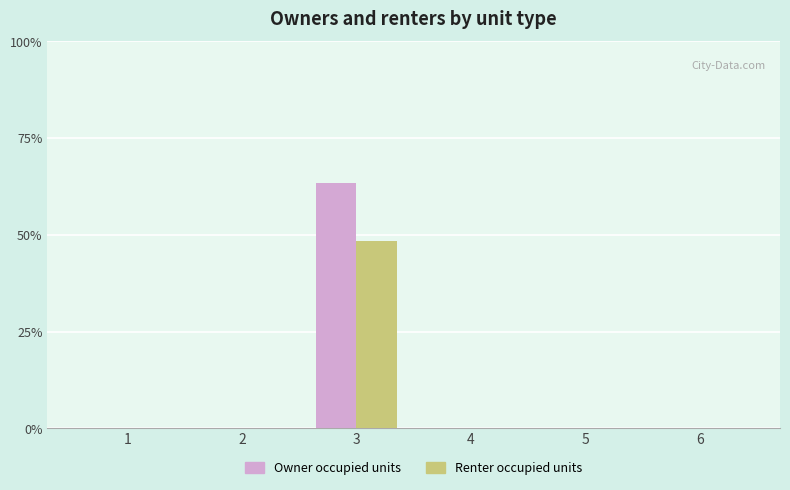

What are all the series names shown in the legend?

Owner occupied units, Renter occupied units